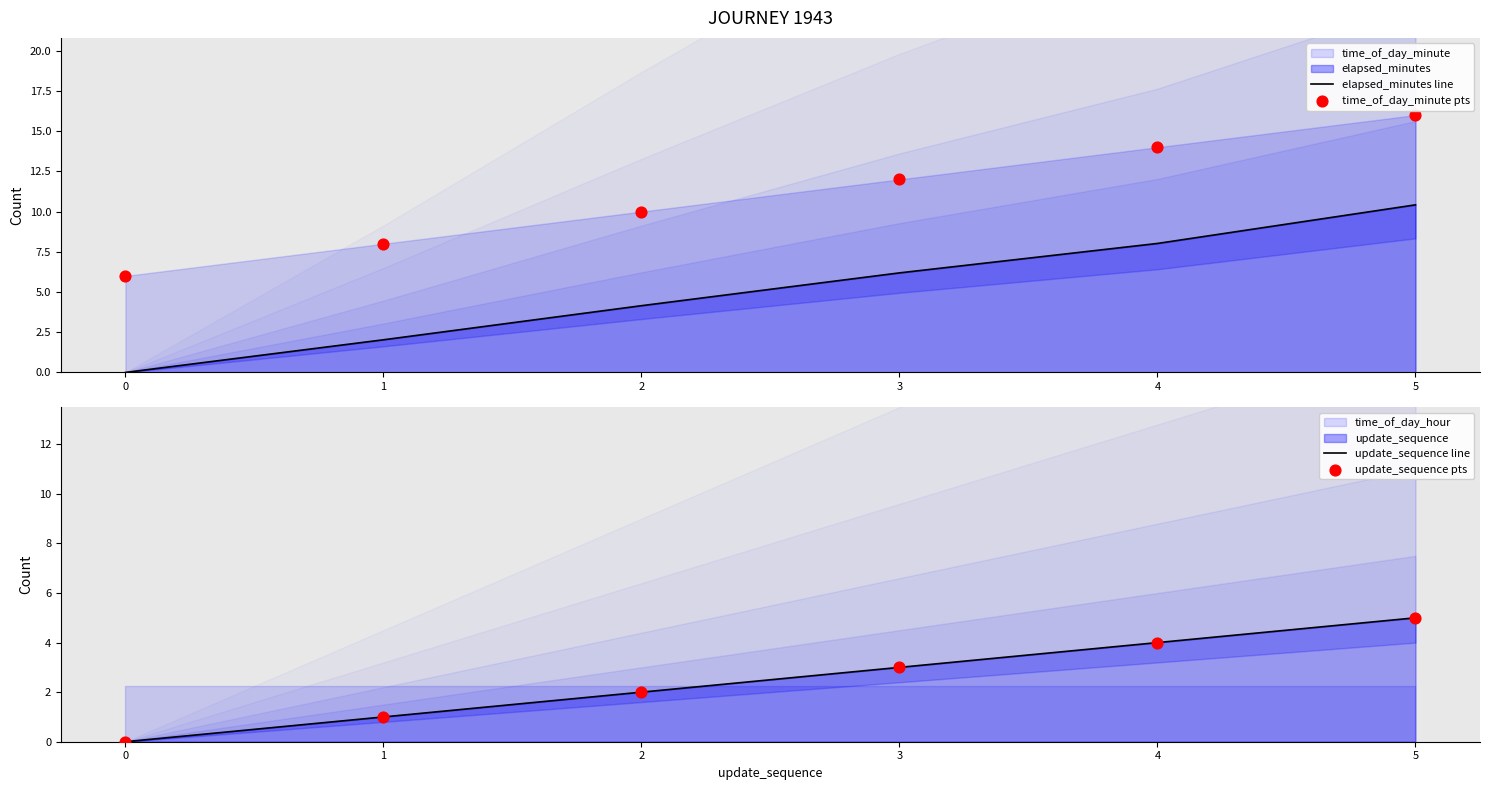

What is the total value across all series at 1?

12.0